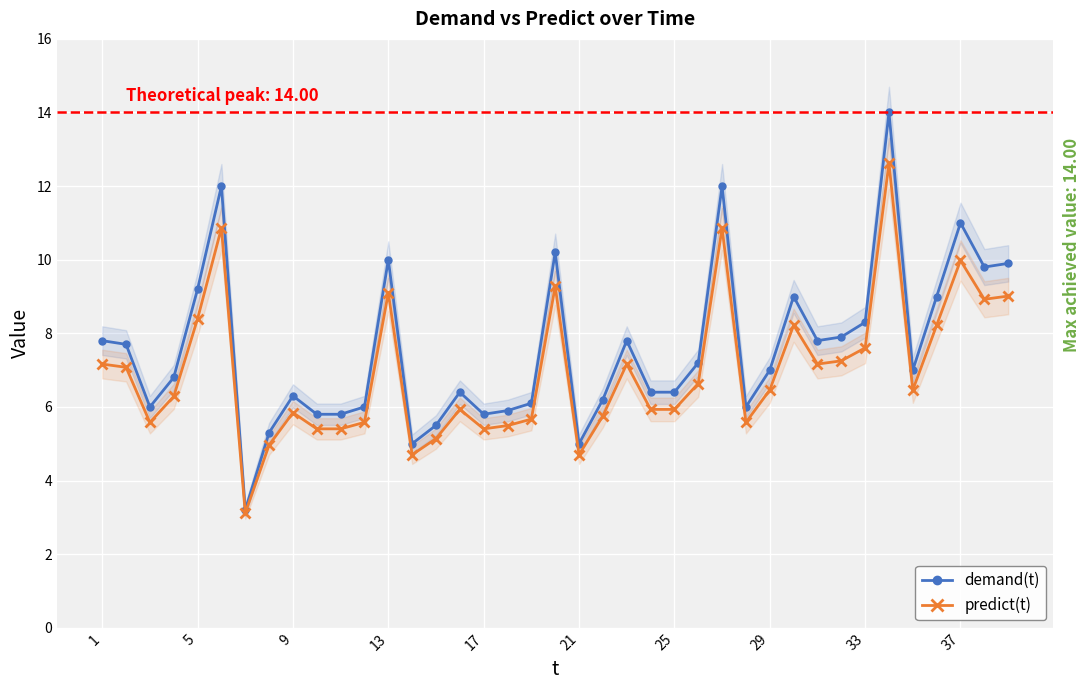

What is the lowest value of the demand(t) series?

3.2